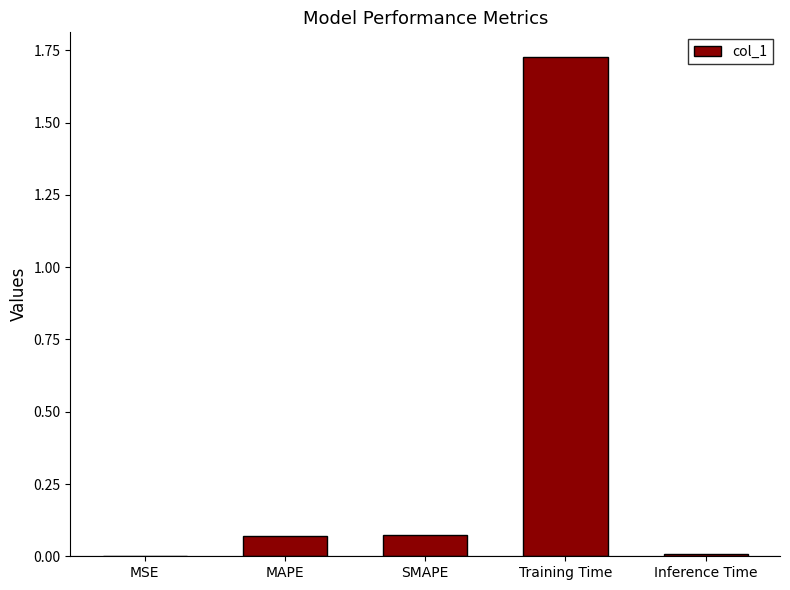

Which category has the highest value across all series?

Training Time